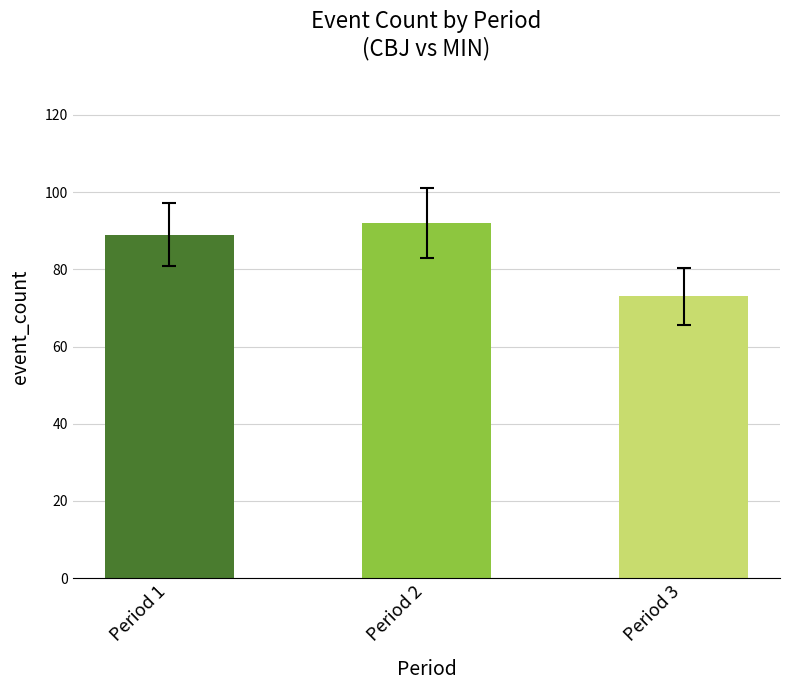

Does the chart contain stacked bars?

No